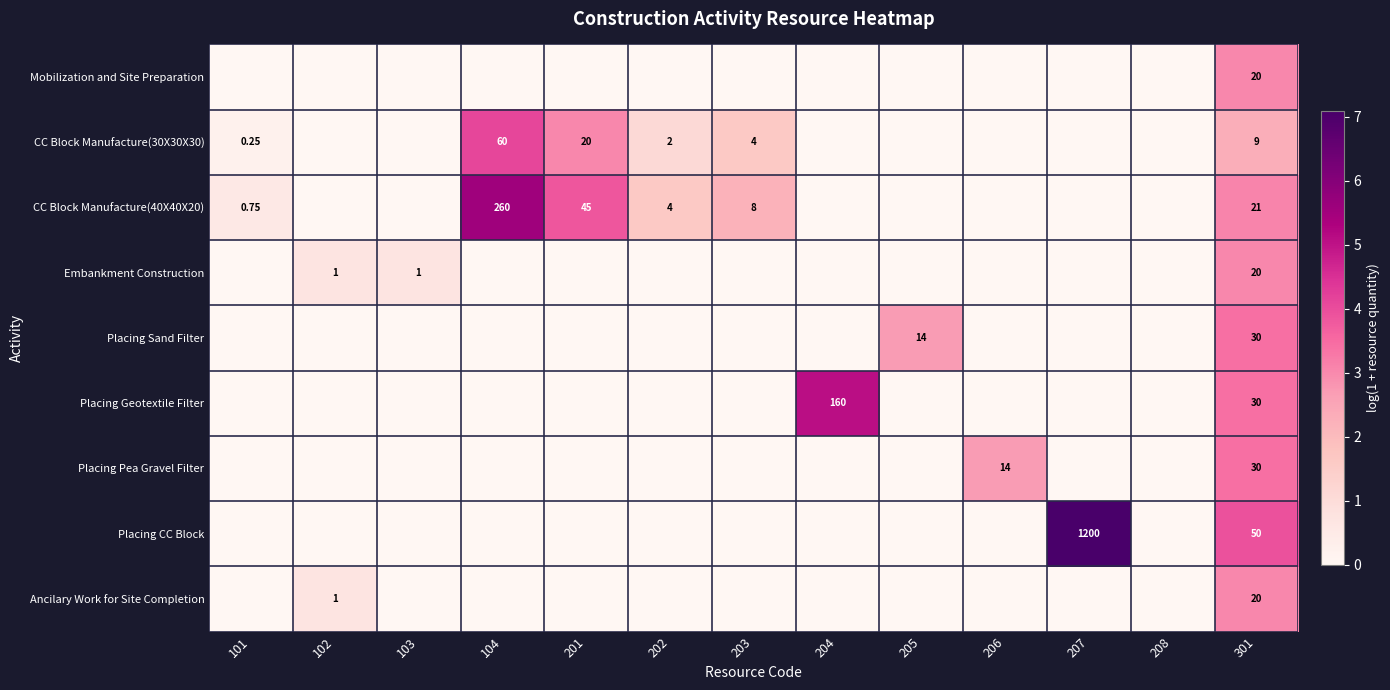

True or false: CC Block Manufacture(40X40X20) has a value of 1.5 at 201.

False